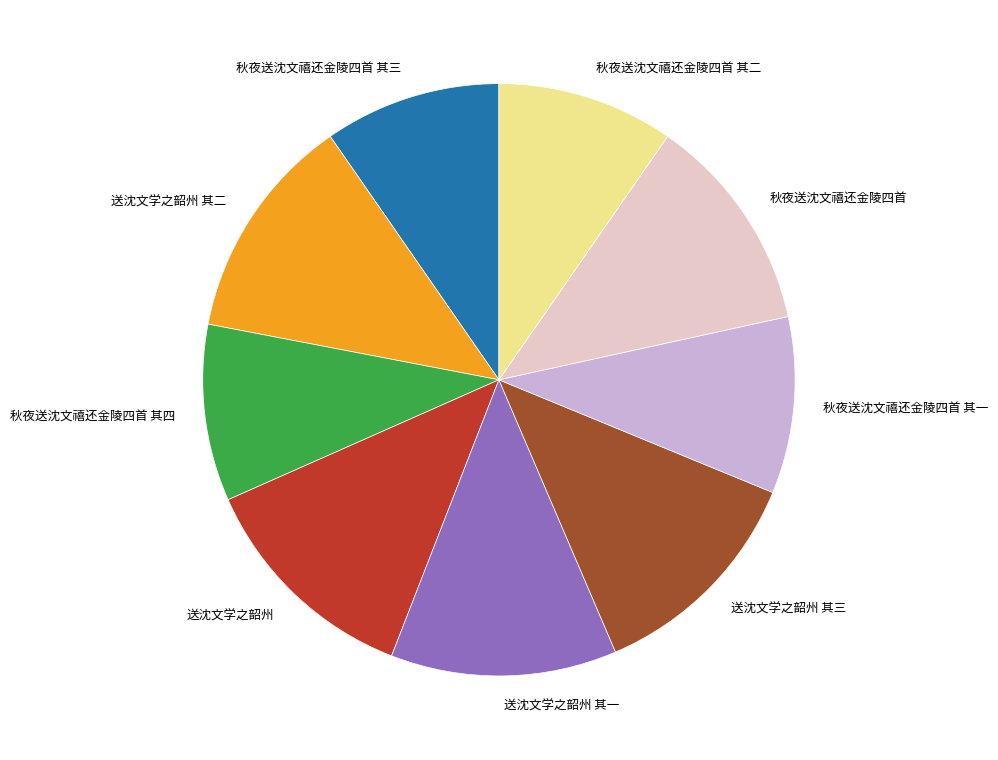

Is there any slice that represents more than half of the pie?

No